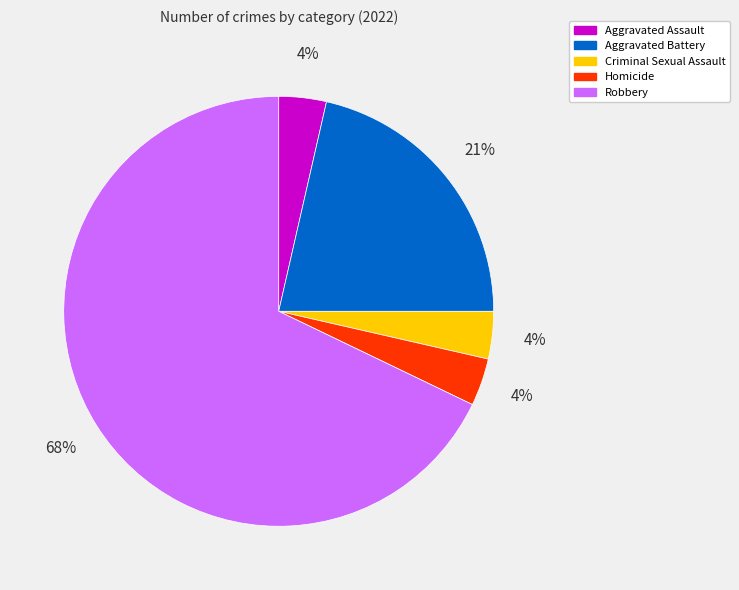

To the nearest percent, what portion does Aggravated Assault represent?

4%